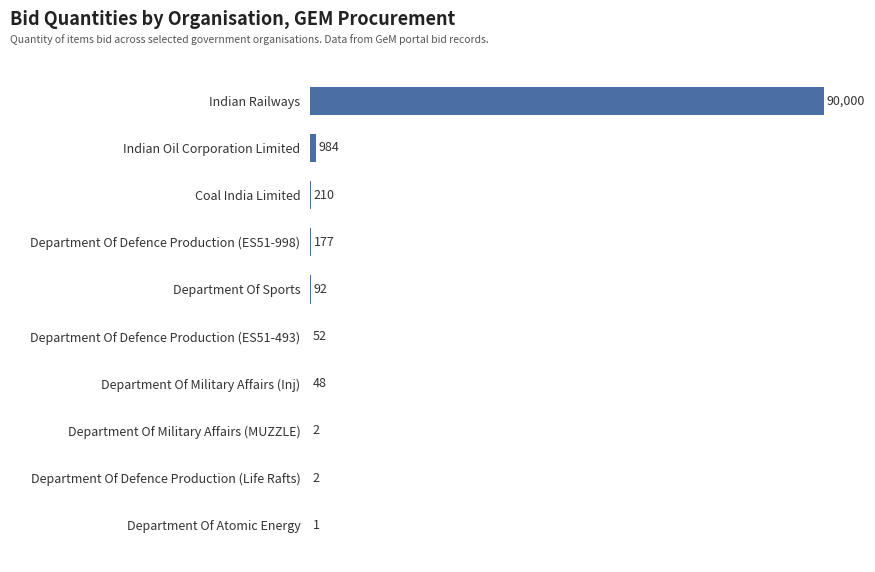

What is the change in value from Coal India Limited to Department Of Defence Production (ES51-998)?

-33